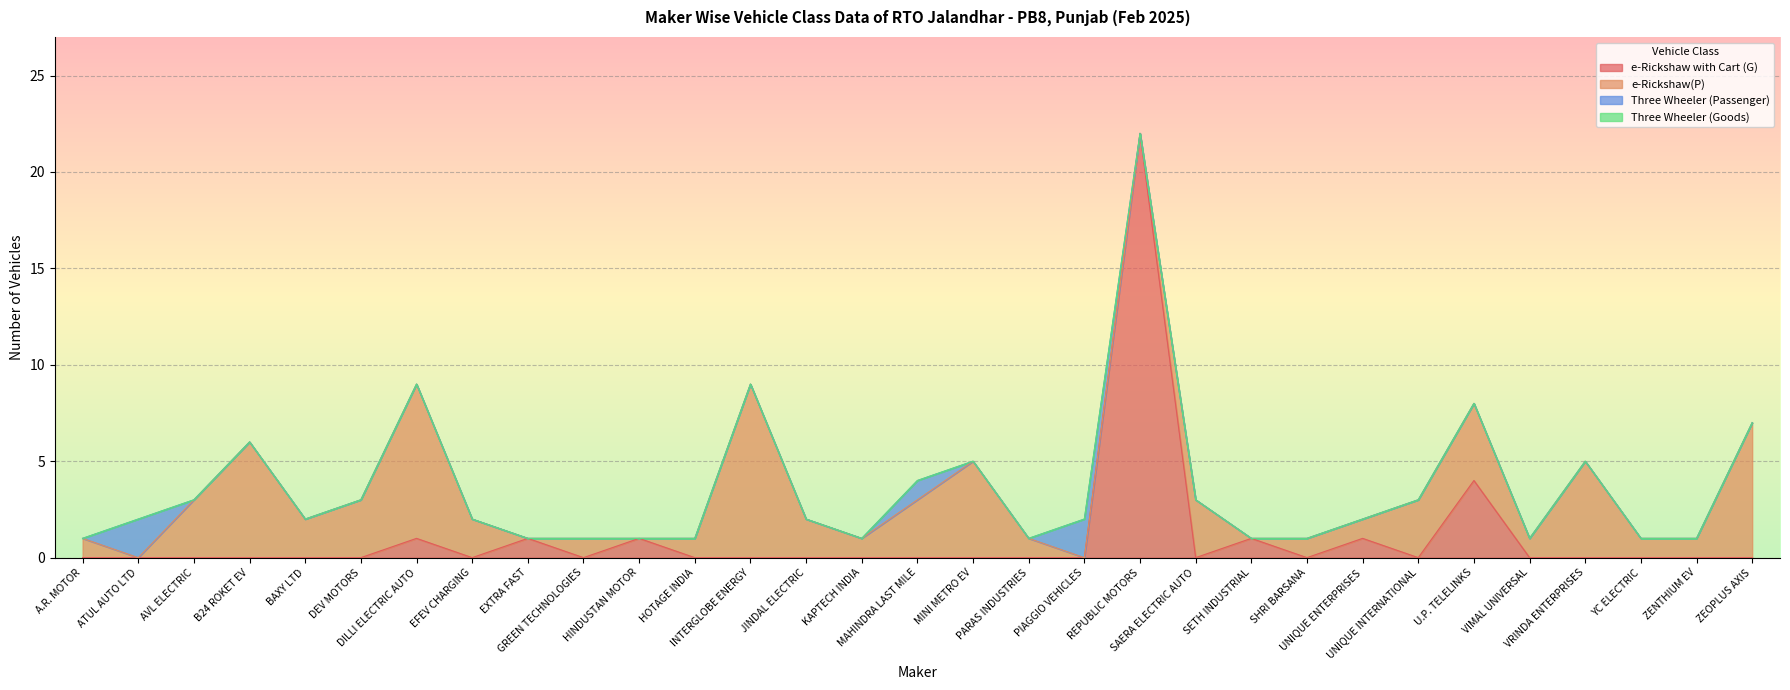

What is the difference between the second highest and second lowest values in the Three Wheeler (Passenger) series?

2